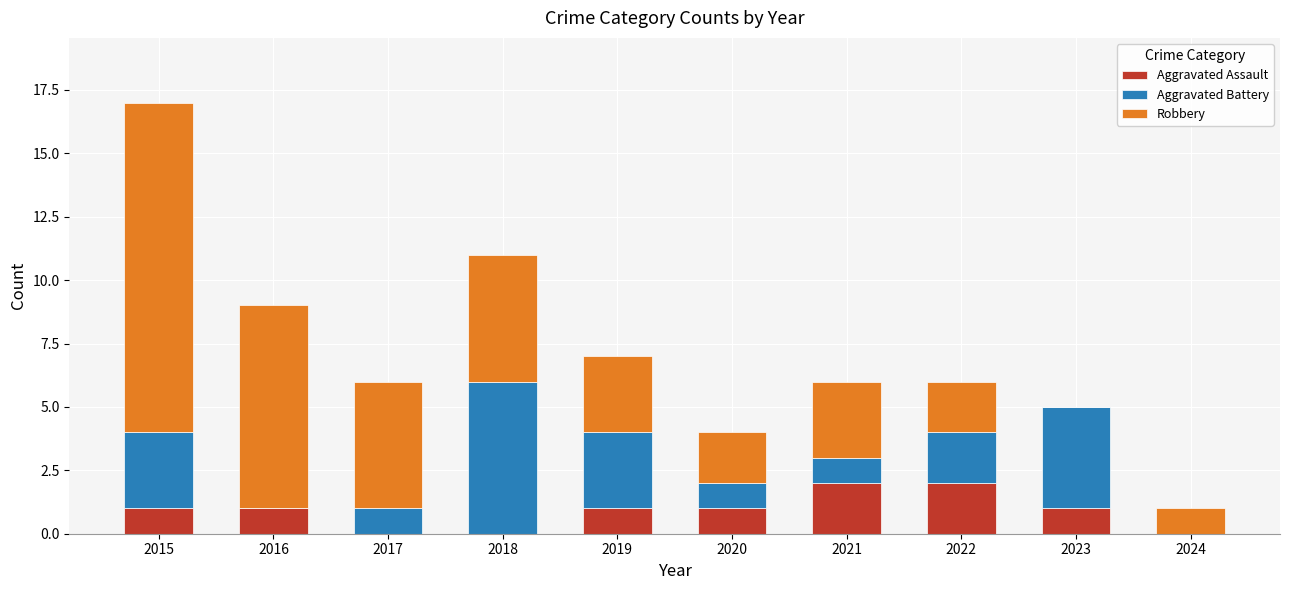

What is the sum of all Aggravated Assault values?

9